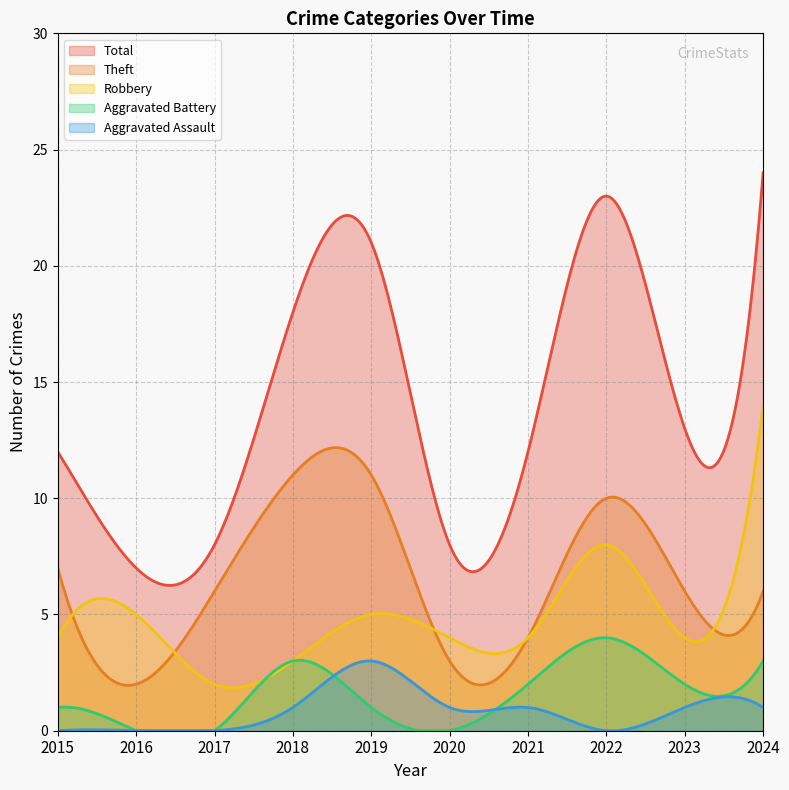

What is the spread (max minus min) of values at 2020?

8